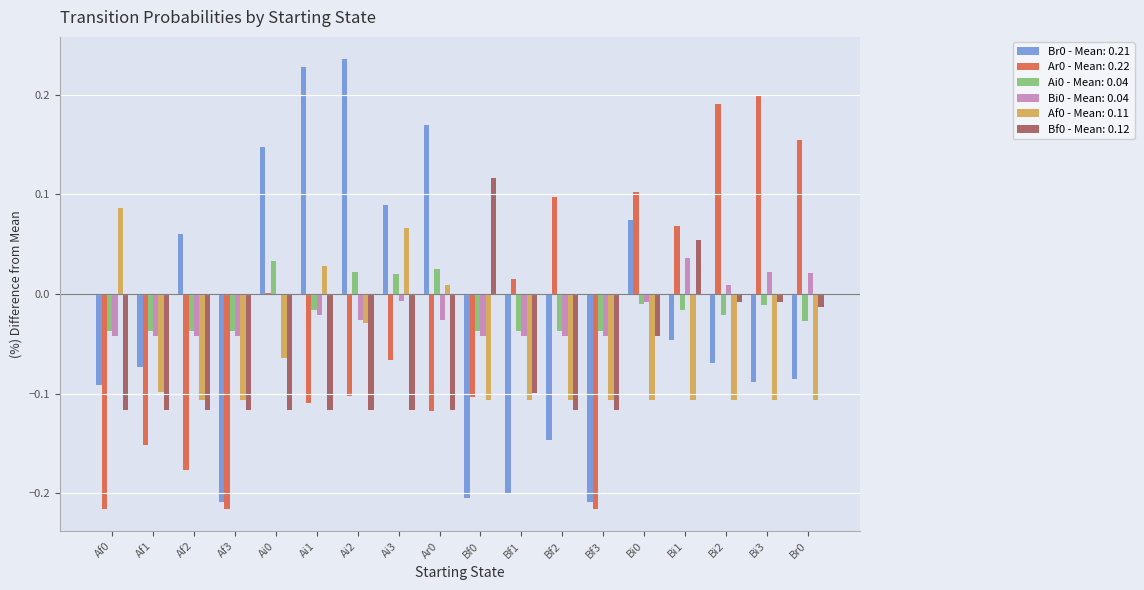

How many groups of bars are there?

18